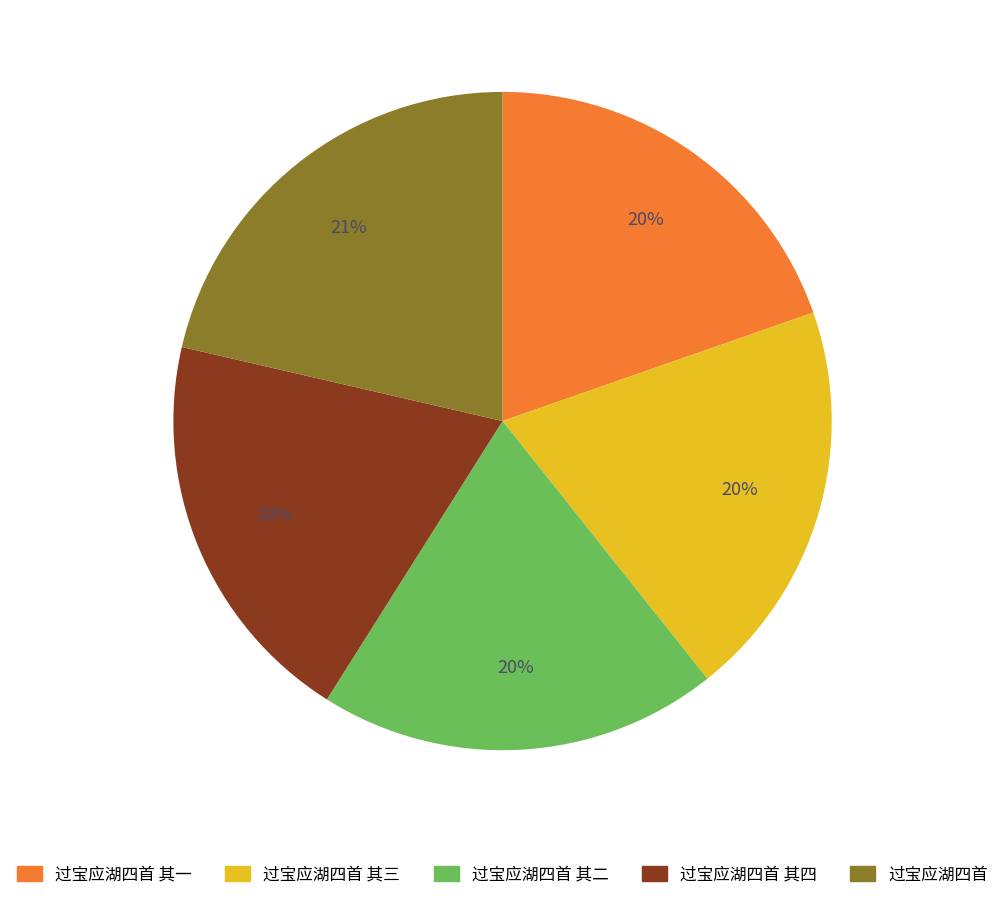

To the nearest percent, what is the average slice percentage?

20%